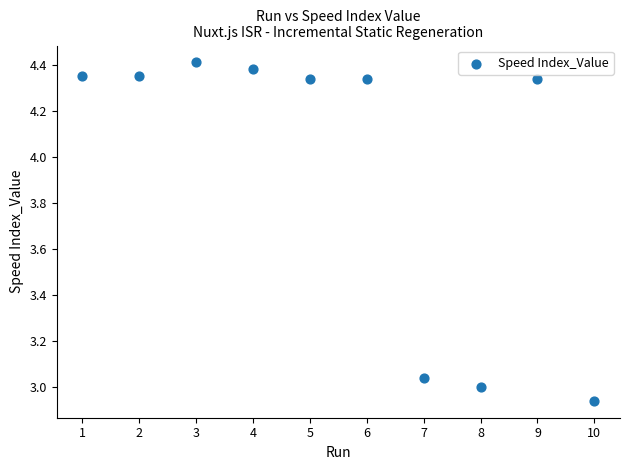

What is the range of X values (max minus min)?

9.0